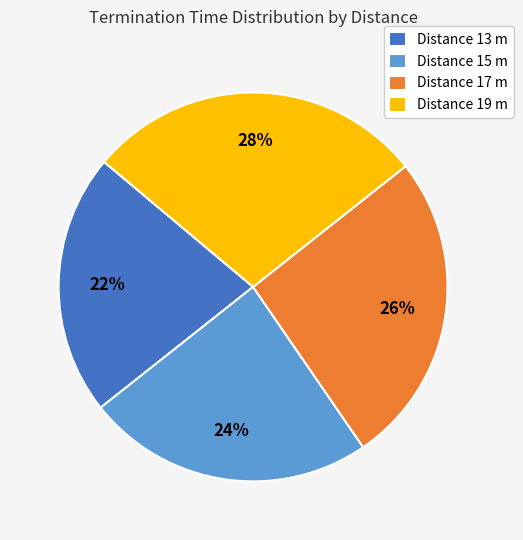

Approximately how many times larger is the value at Distance 19 m compared to Distance 15 m?

1.2